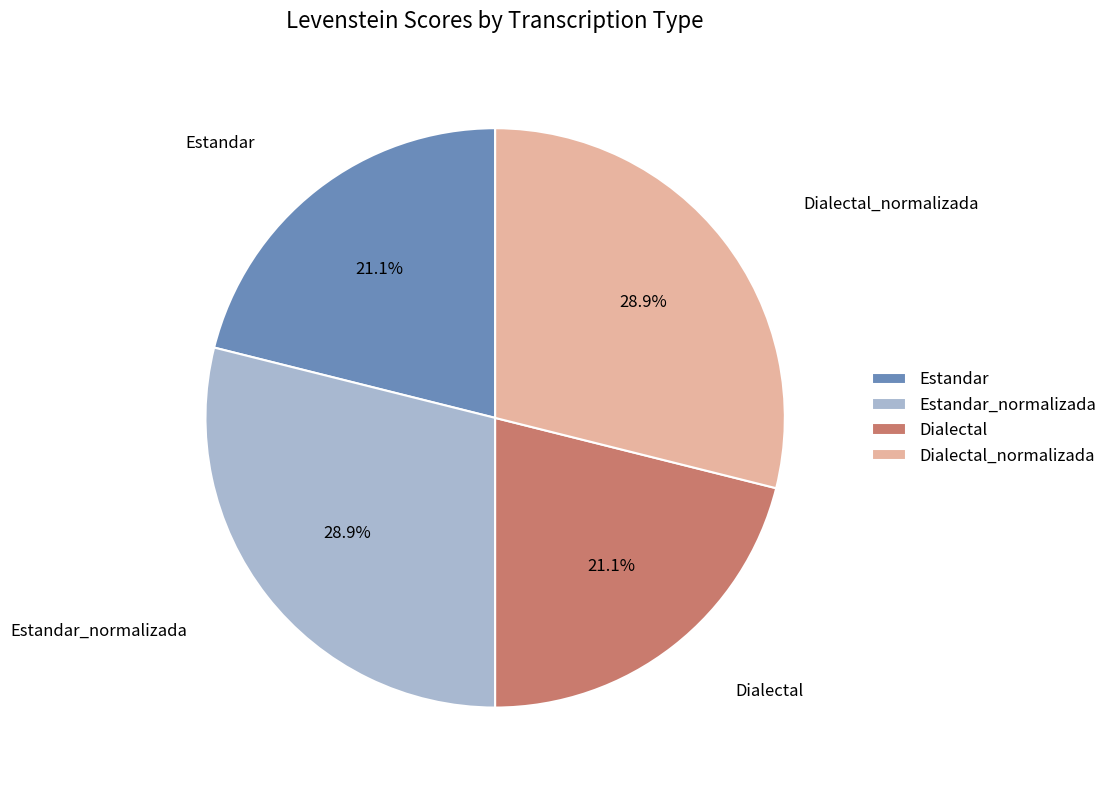

What percentage is NOT represented by Dialectal_normalizada?

71.1%